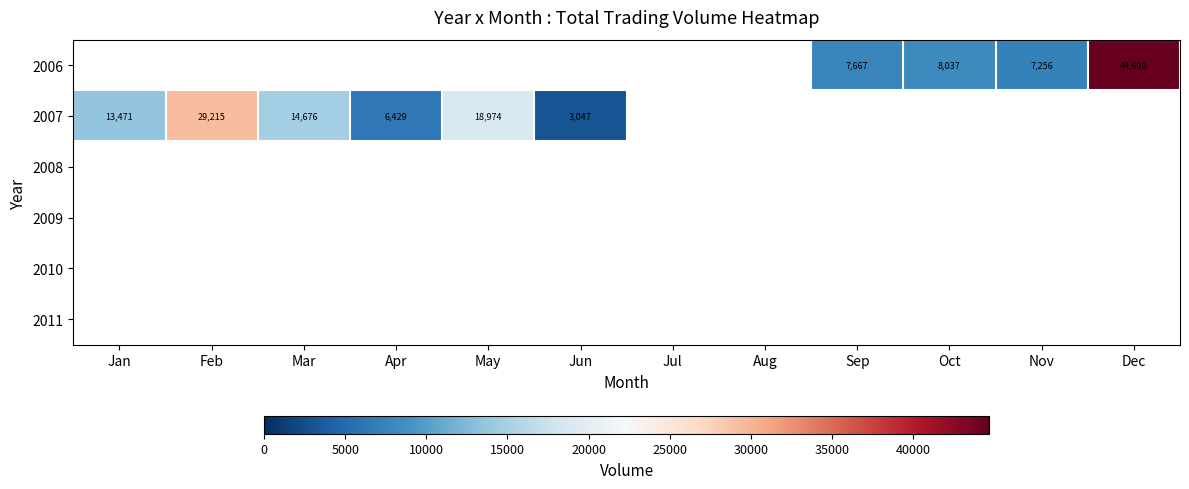

Is the value of 2008 at May greater than the value of 2011 at Jul?

No